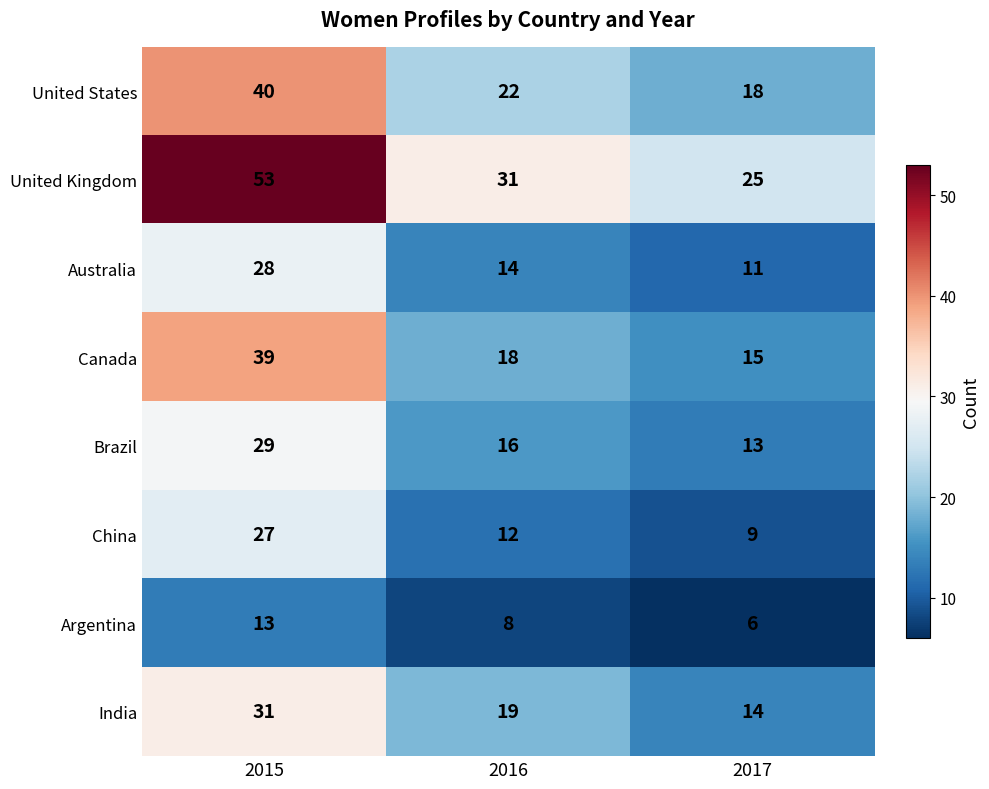

What is the spread (max minus min) of values at 2017?

19